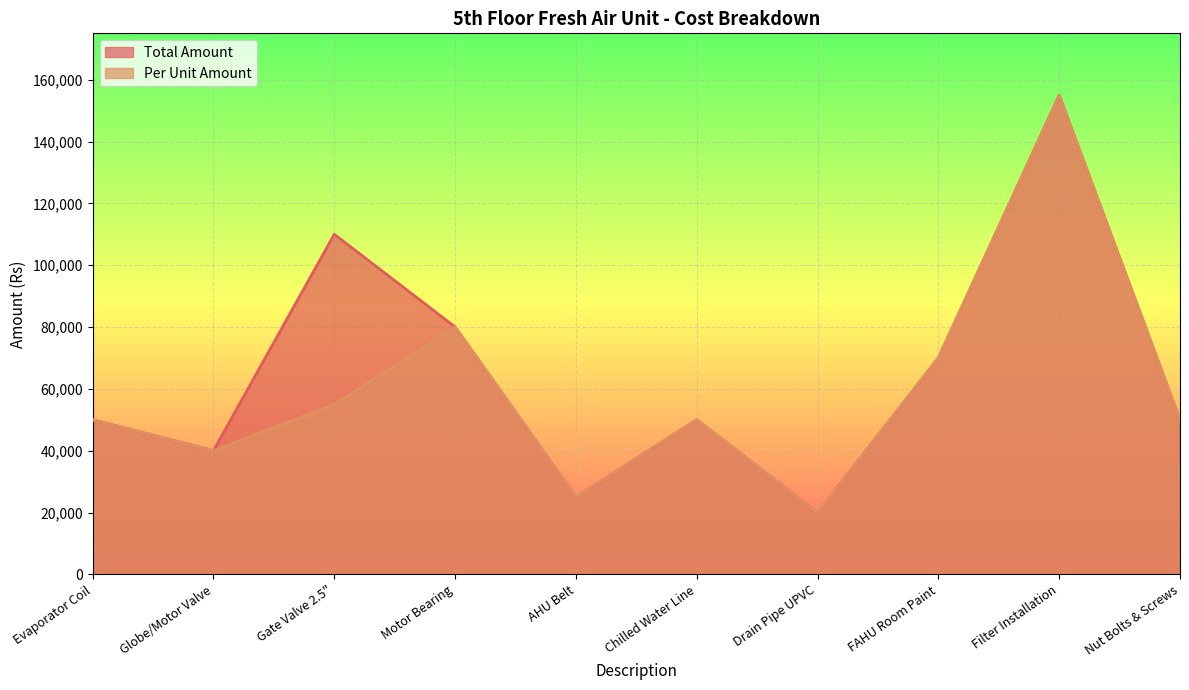

Which category has the highest value across all series?

Filter Installation